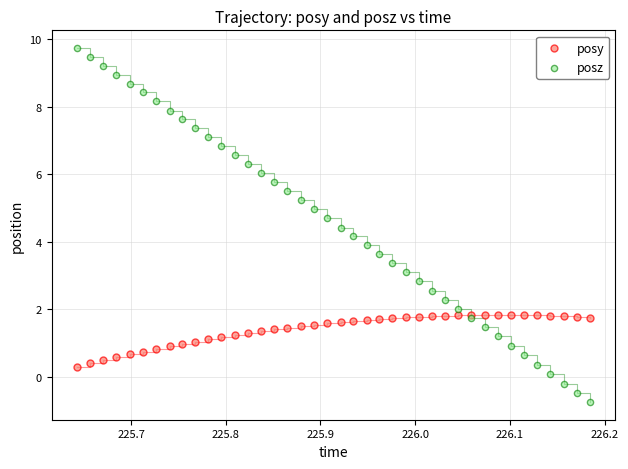

What is the X range (max minus min) for the scatter plot?

0.5